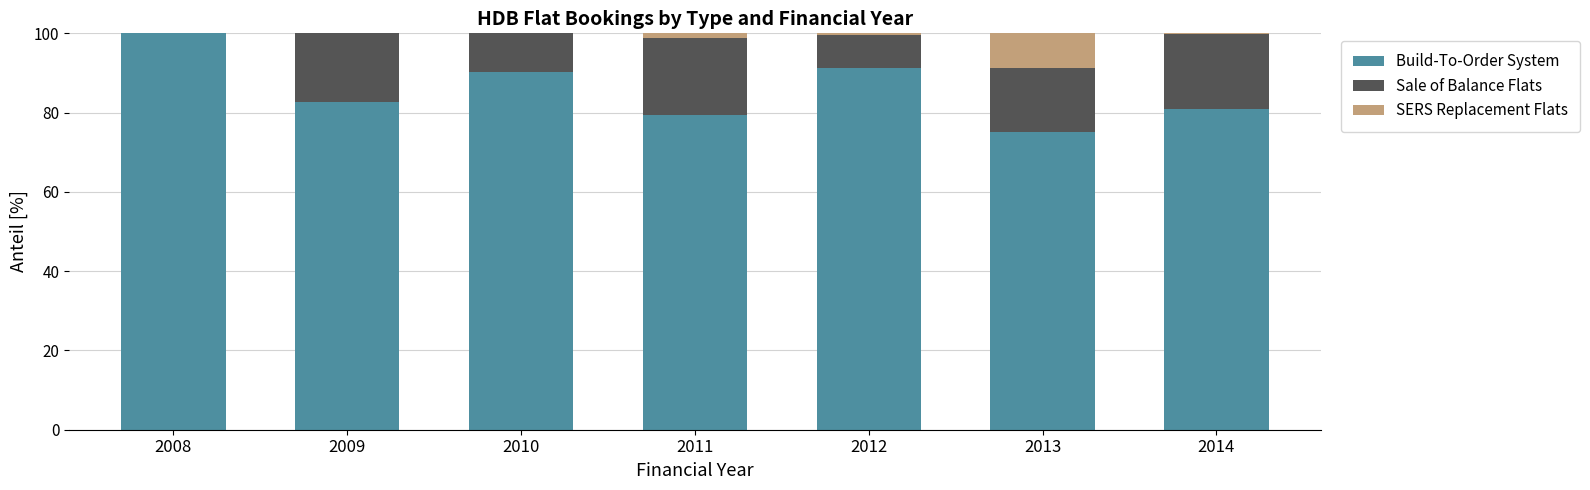

Reading left to right, list the values for the Build-To-Order System series.

2008=100.0	2009=82.6	2010=90.2	2011=79.4	2012=91.2	2013=75.2	2014=80.9